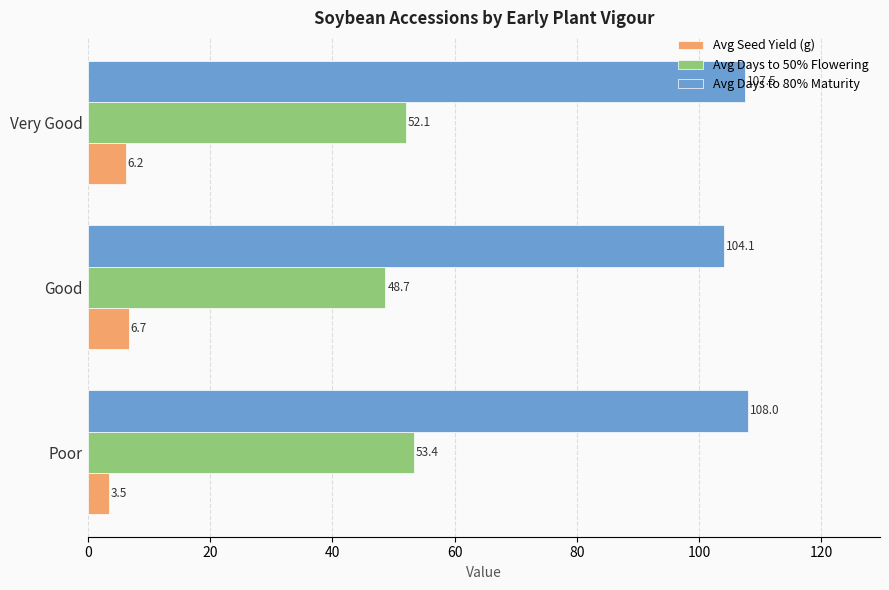

What is the sum of the Avg Days to 80% Maturity values at Very Good and Poor?

215.5